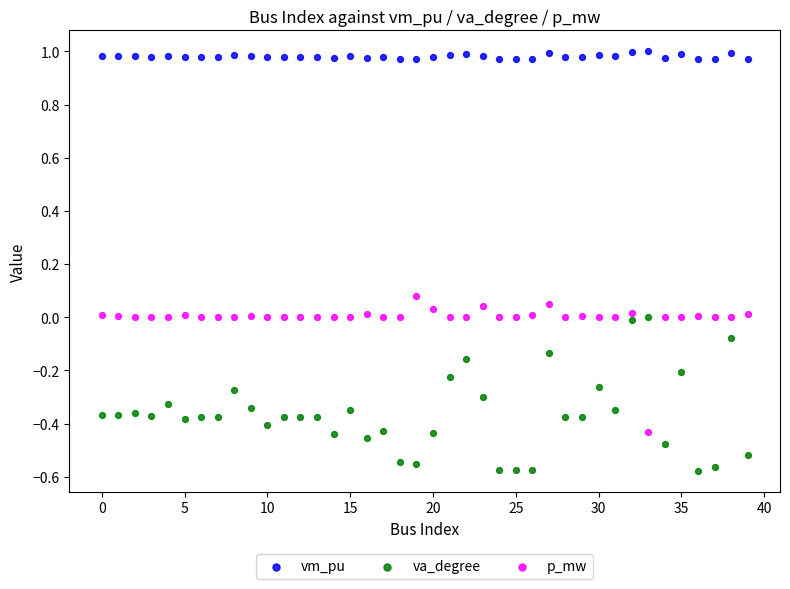

Which series has the widest spread of Y values?

va_degree